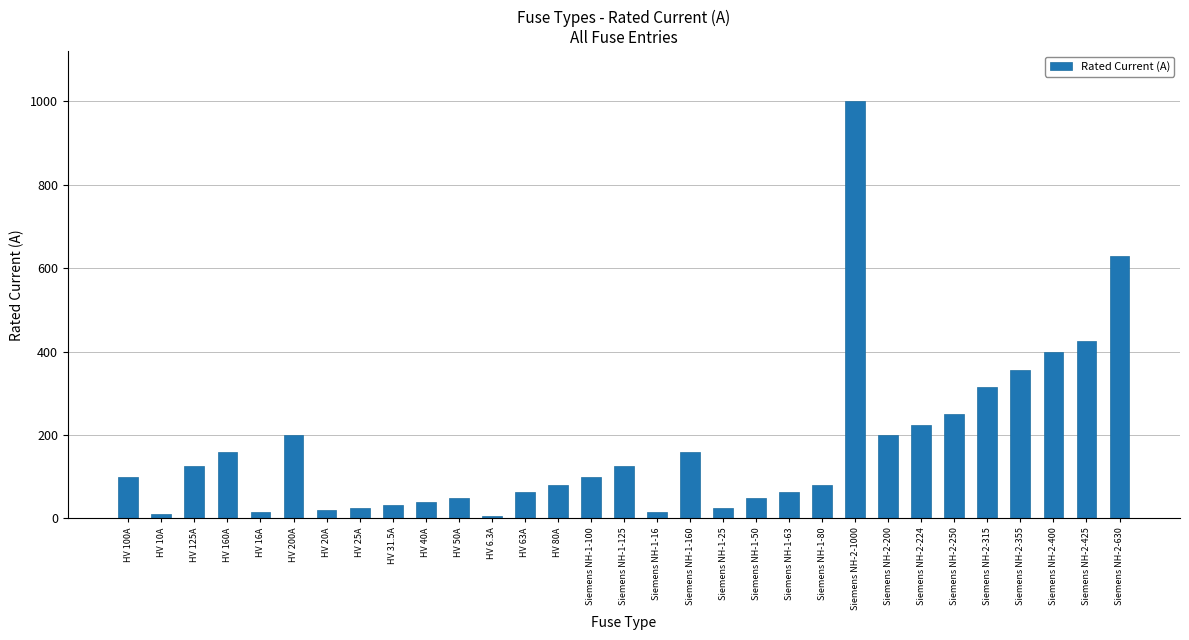

Which has a higher value, Siemens NH-1-80 or Siemens NH-2-400?

Siemens NH-2-400